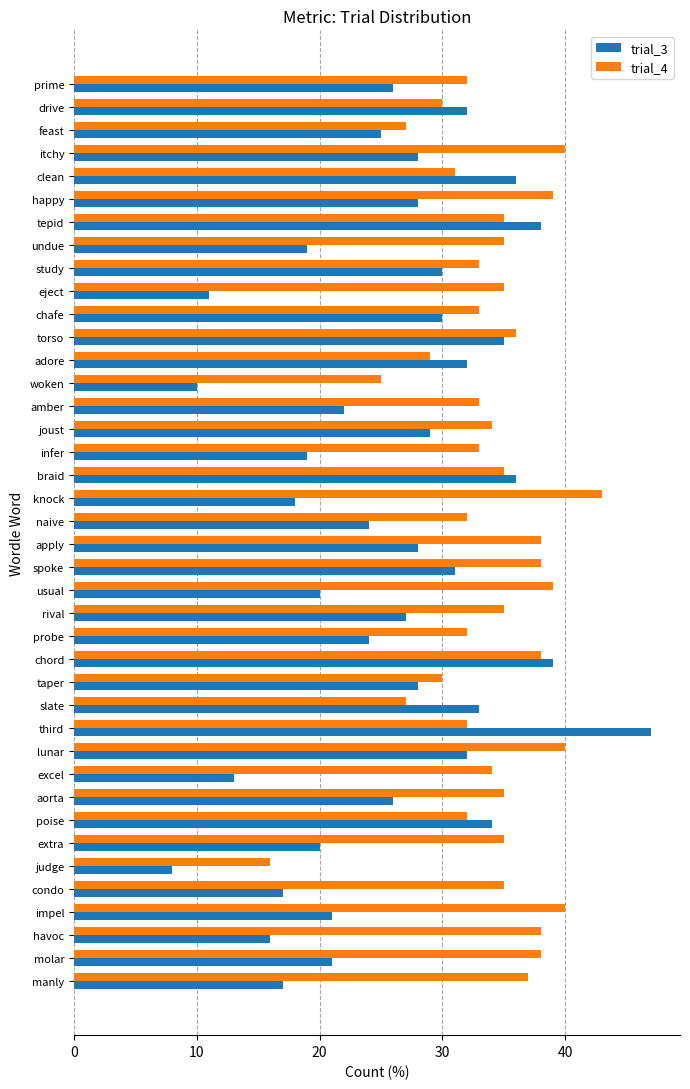

Which label corresponds to the smallest value in the chart?

judge